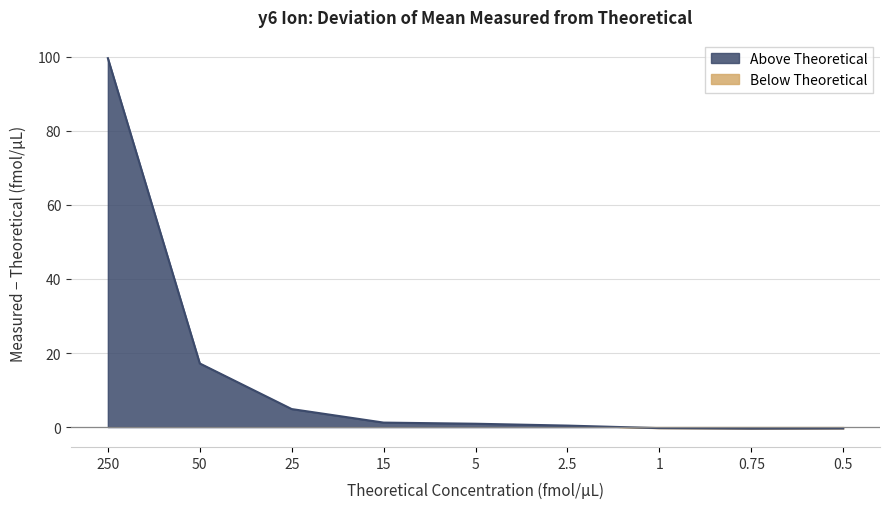

What is the value of the 8th point from the left?

-0.4